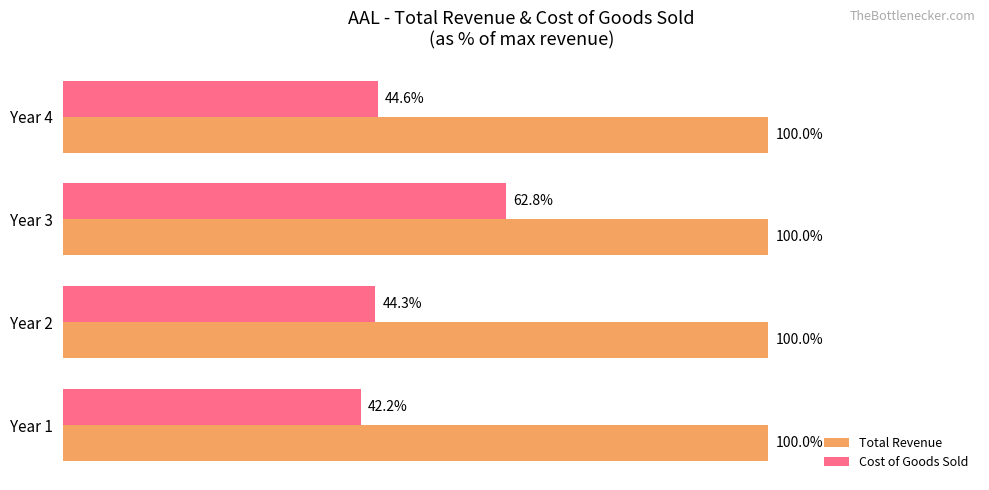

Where is Cost of Goods Sold nearest to the value 52?

Year 4